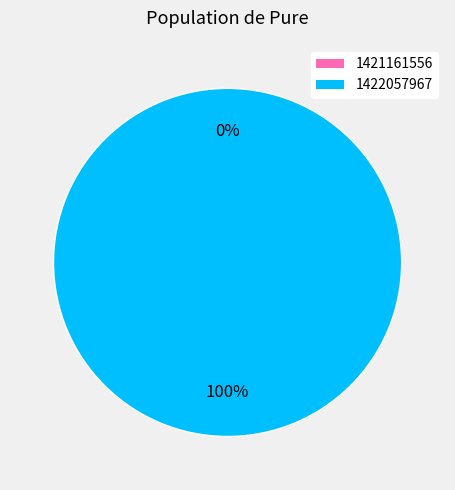

Which category has the biggest portion of the pie?

1422057967